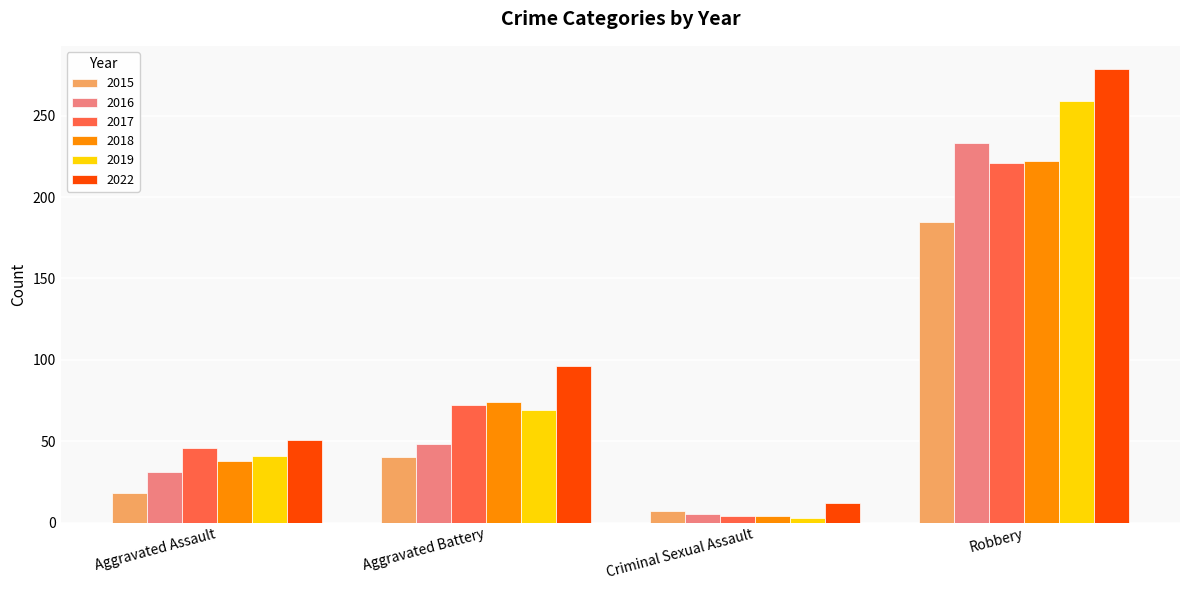

At how many categories does at least one series exceed 70?

2